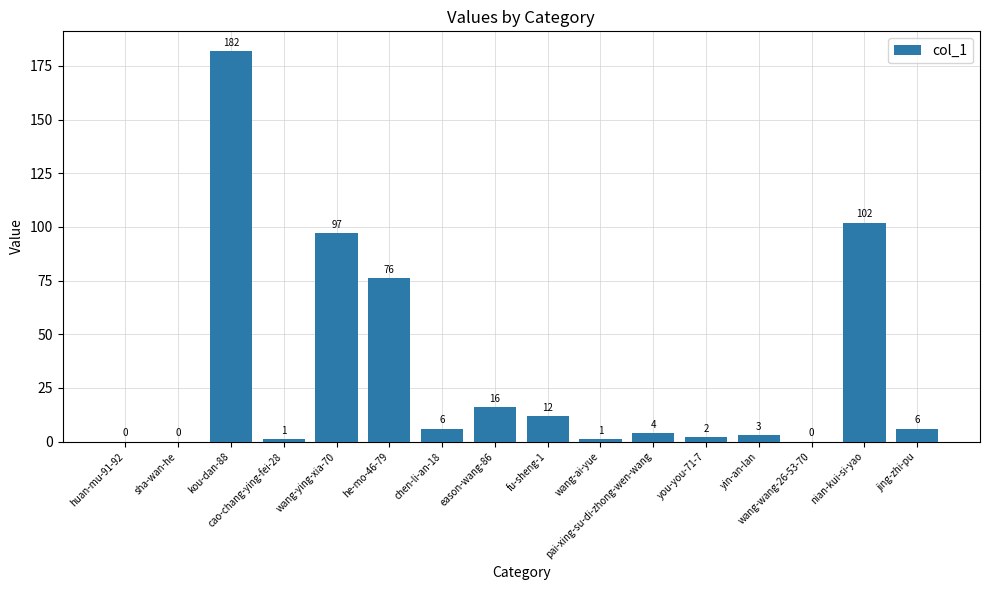

What is the approximate value at yin-an-lan?

3